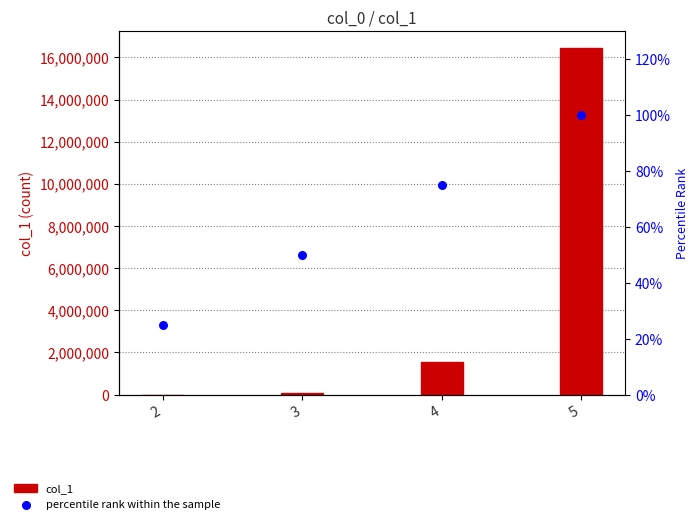

What are all the series names shown in the legend?

col_1, percentile rank within the sample